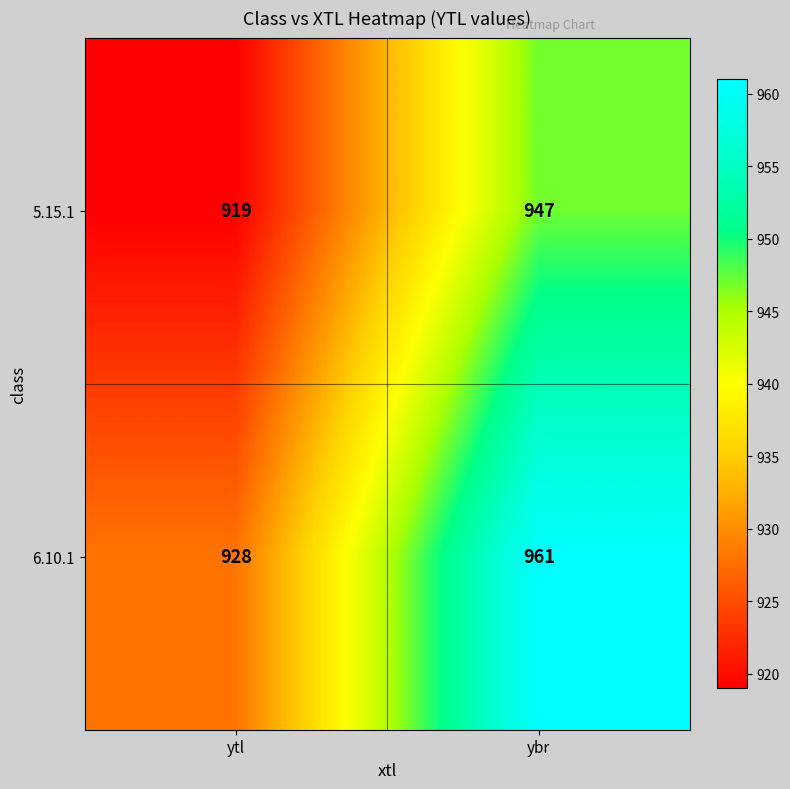

Which category has the highest value across all series?

ybr